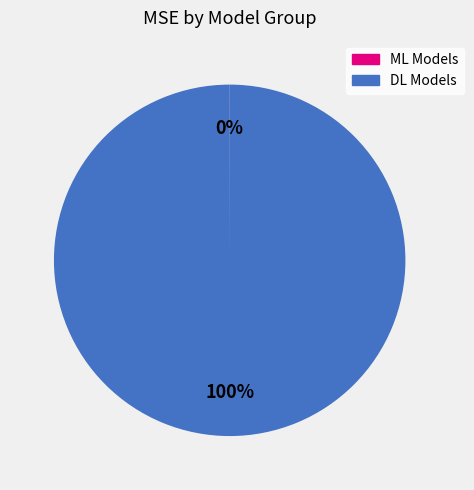

To the nearest percent, what is the difference between the largest and smallest slice percentages?

100%